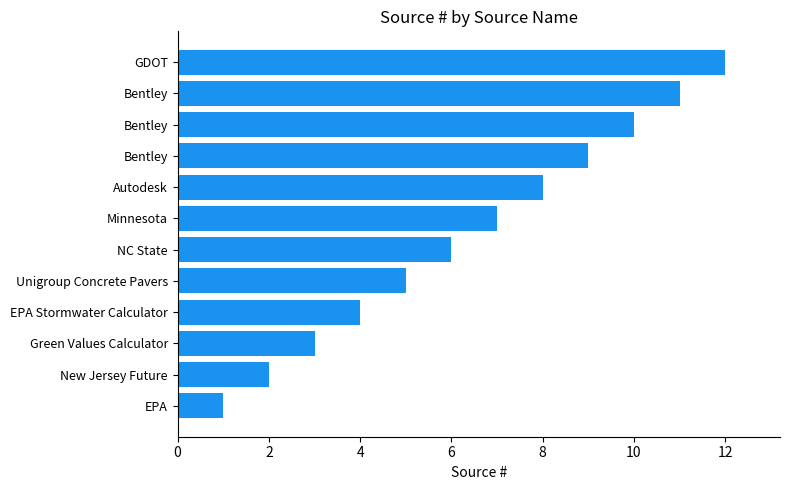

Does the chart contain stacked bars?

No